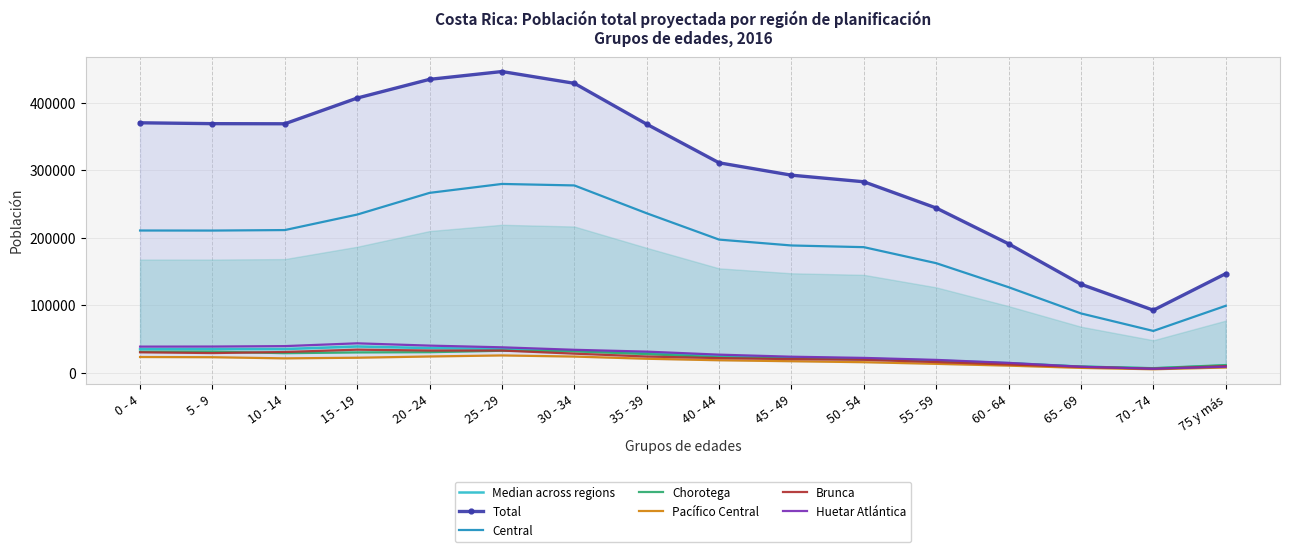

True or false: Central and Huetar Atlántica intersect in this chart.

False